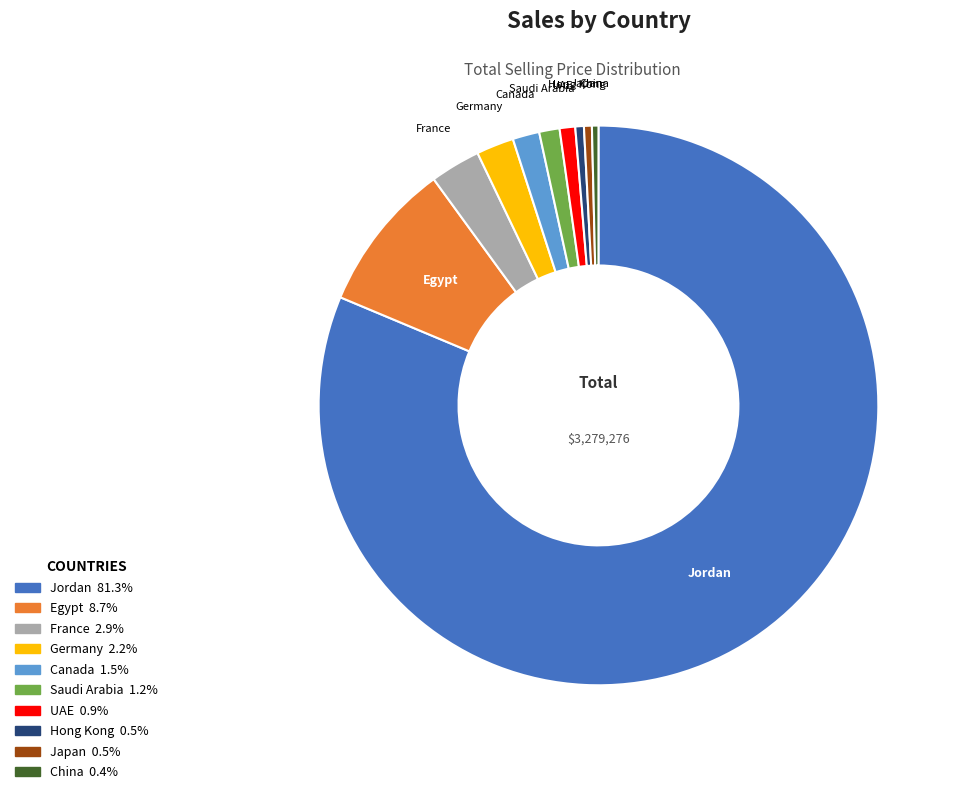

Which category has the biggest portion of the pie?

Jordan